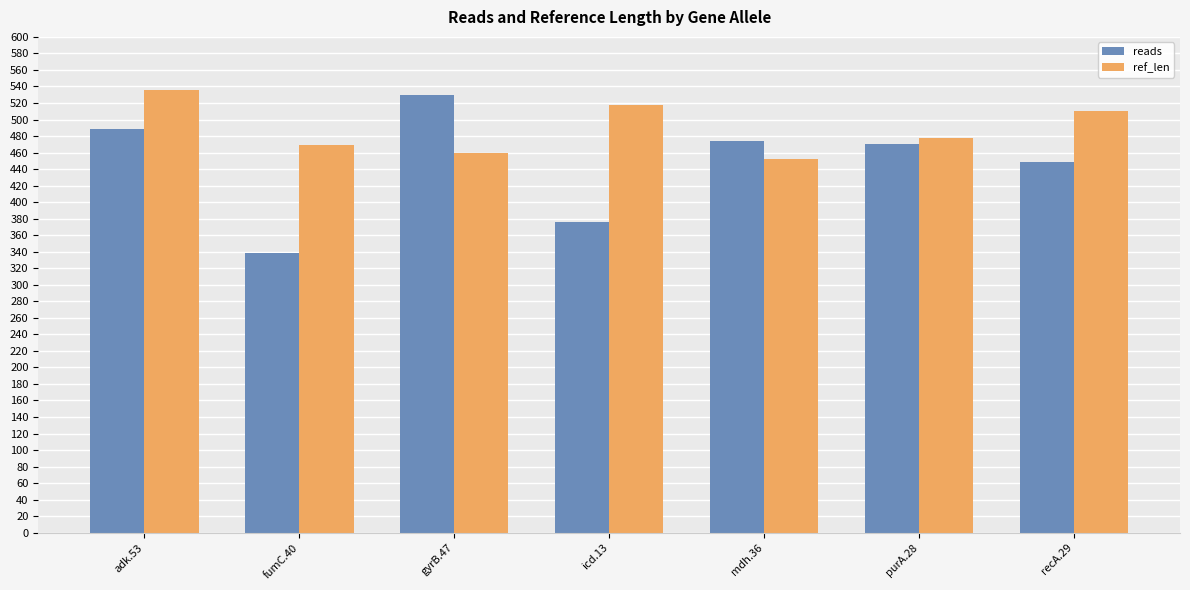

What is the maximum value shown in the chart?

536